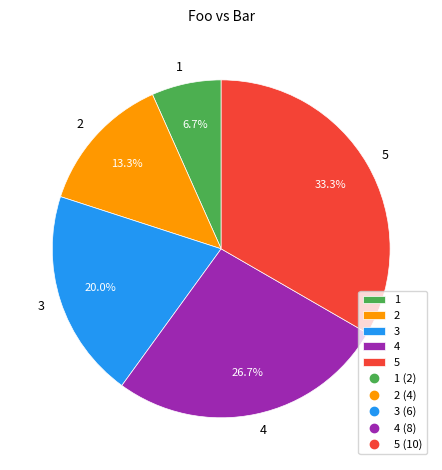

Which slice is the smallest?

1